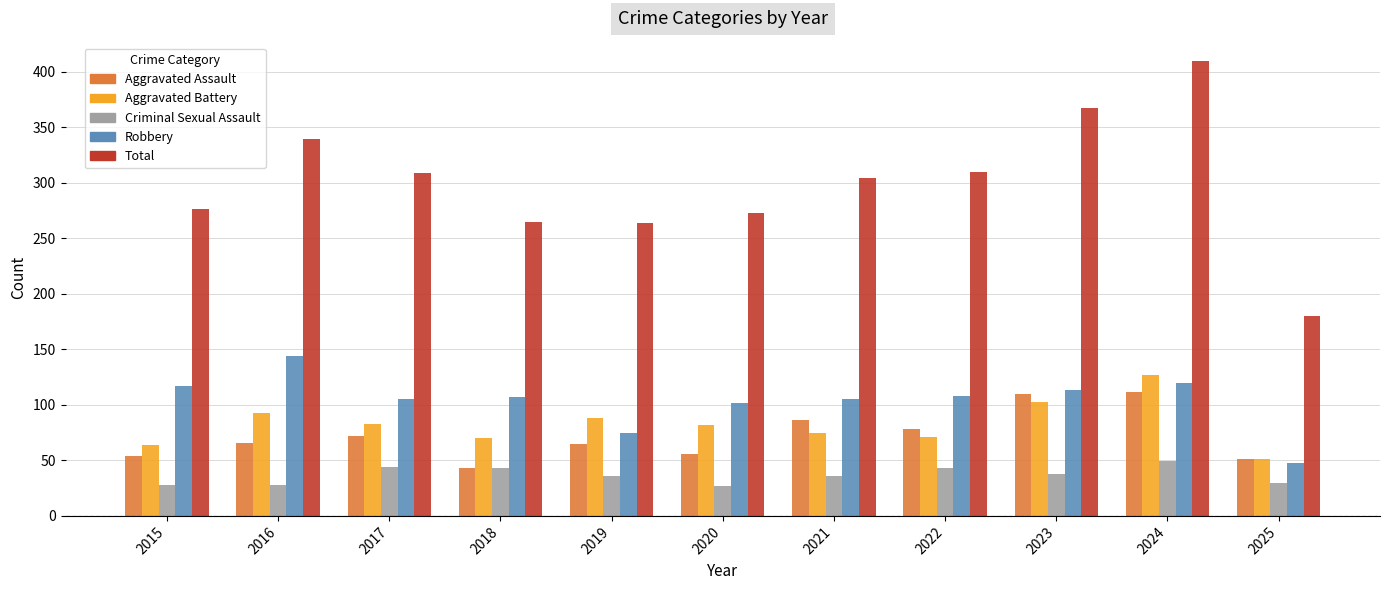

What value does the Aggravated Battery series have at 2020?

82